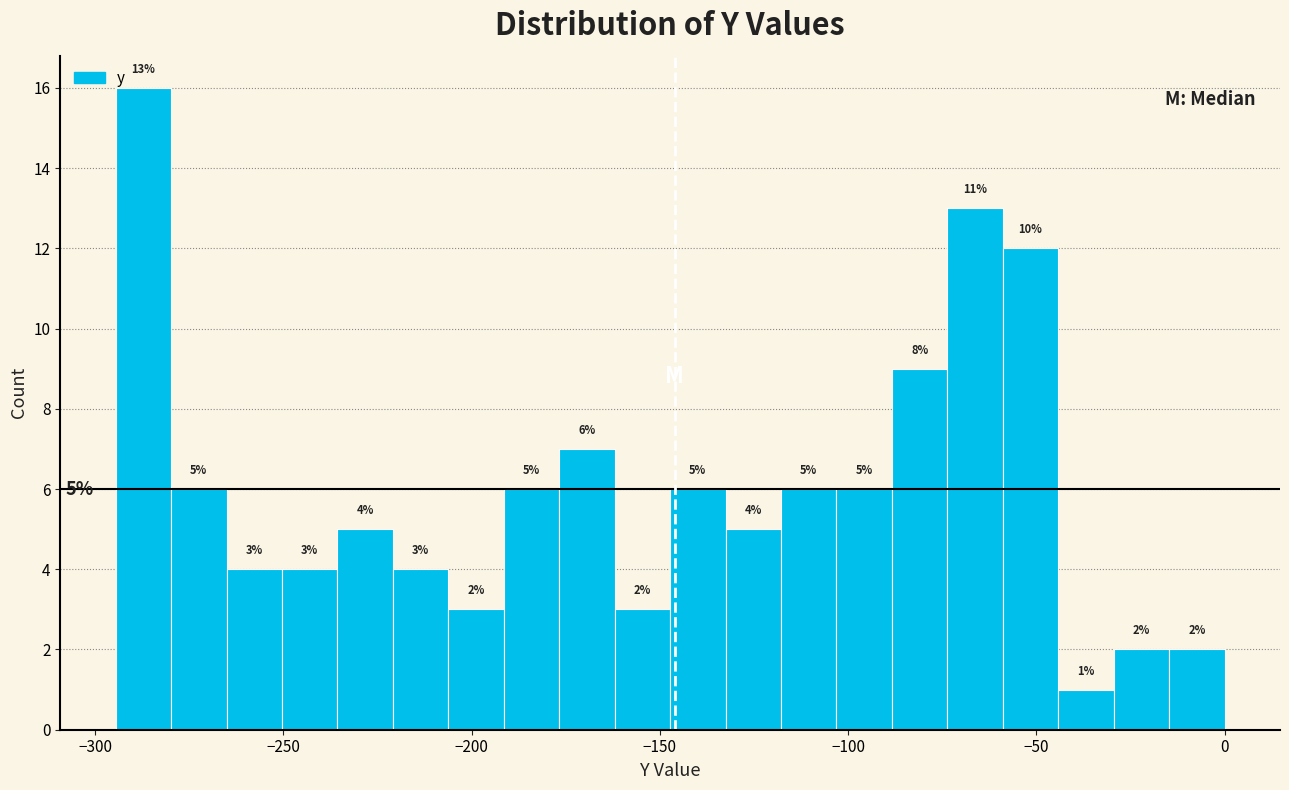

Around what value on the x-axis is the tallest bar? Give the approximate position of its centre, as read against the axis.

-285